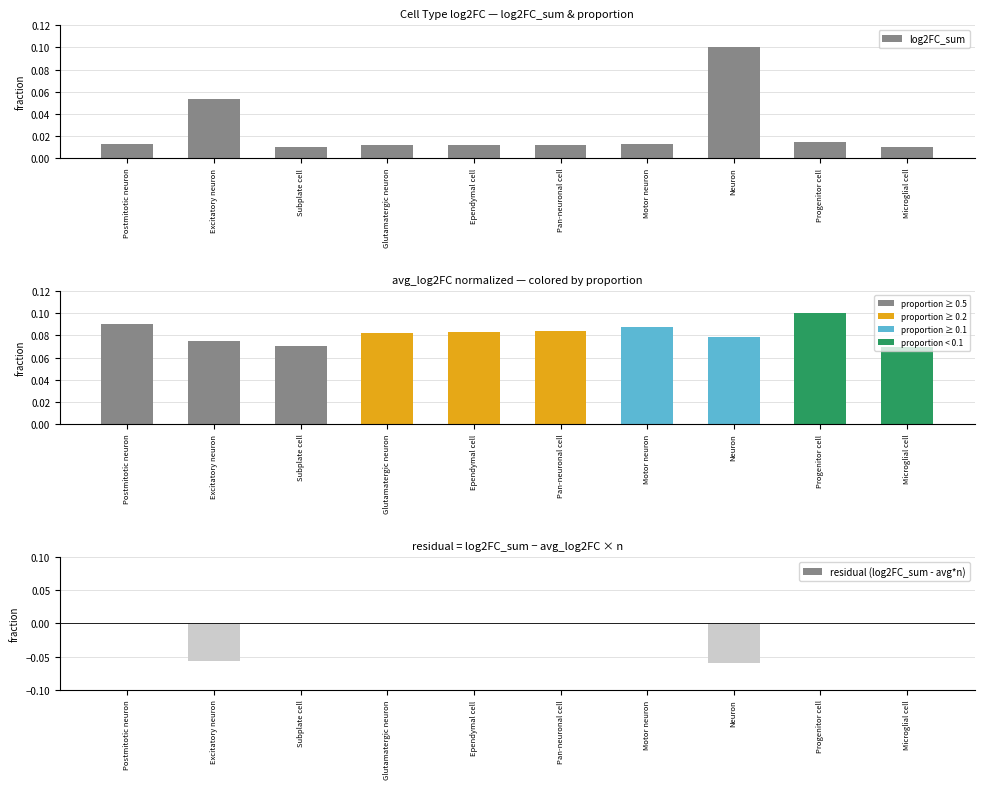

Is the value of residual (log2FC_sum - avg*n) at Pan-neuronal cell greater than the value of log2FC_sum at Ependymal cell?

No